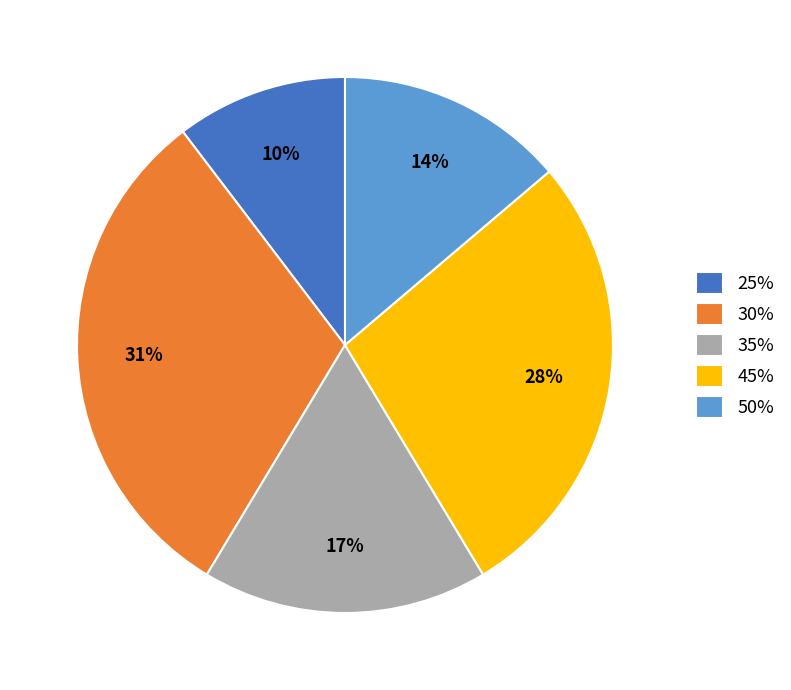

Is it true that 45% is 18% of the pie?

False